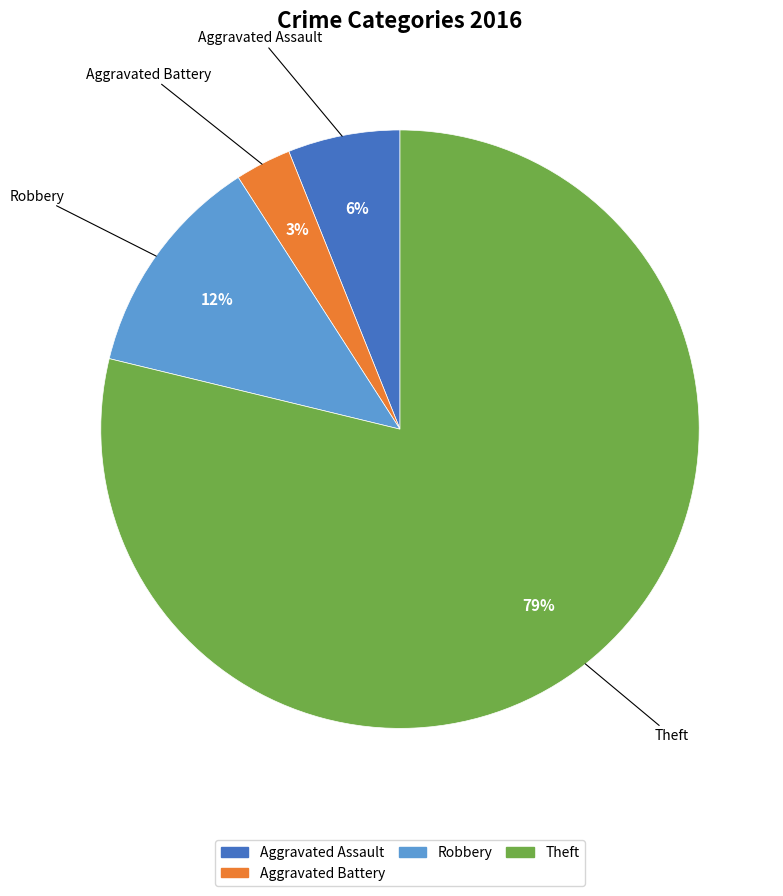

Is there a majority slice in this chart?

Yes